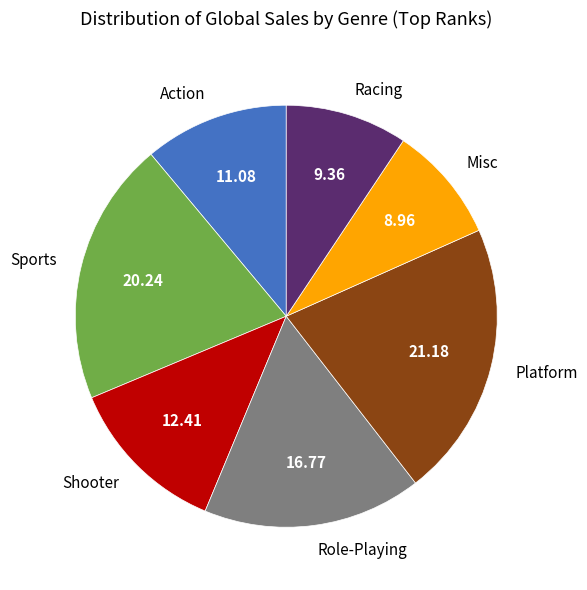

Count the number of slices in the pie.

7